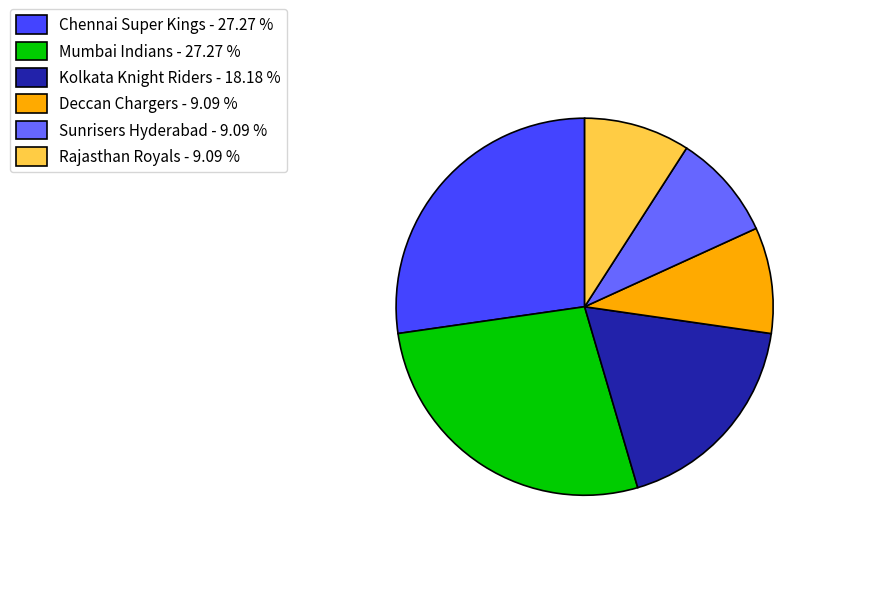

Approximately how many times larger is the value at Kolkata Knight Riders - 18.18 % compared to Deccan Chargers - 9.09 %?

2.0